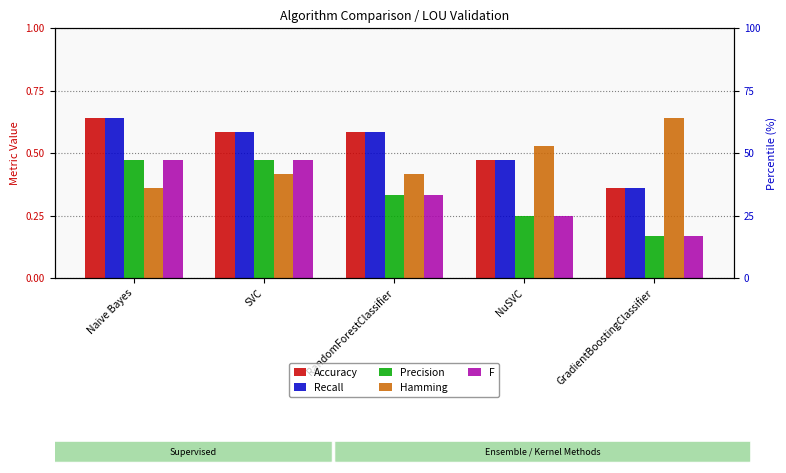

Is the value of Accuracy at SVC greater than the value of Hamming at RandomForestClassifier?

Yes